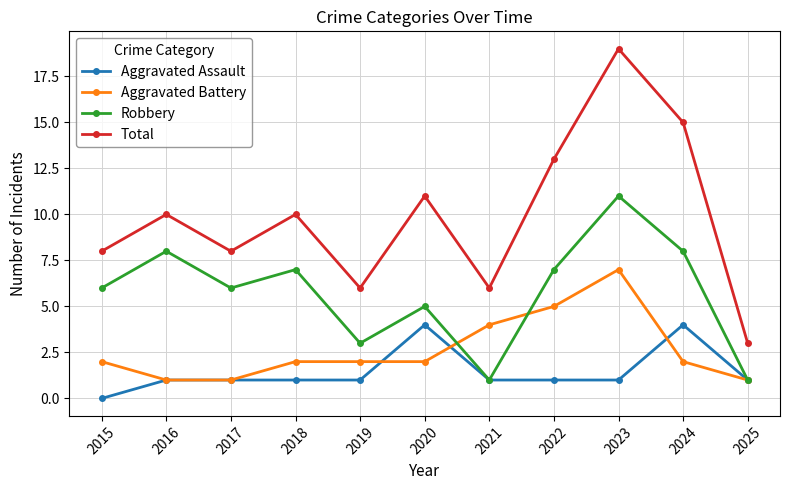

True or false: Aggravated Battery and Total cross at least once.

False